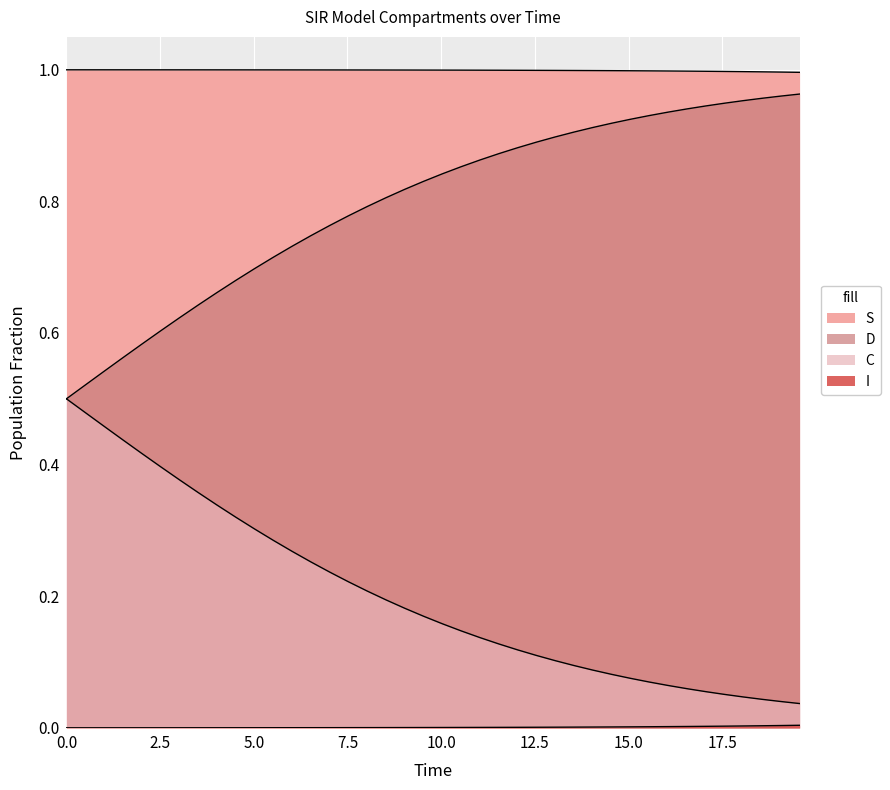

True or false: I and D intersect in this chart.

False